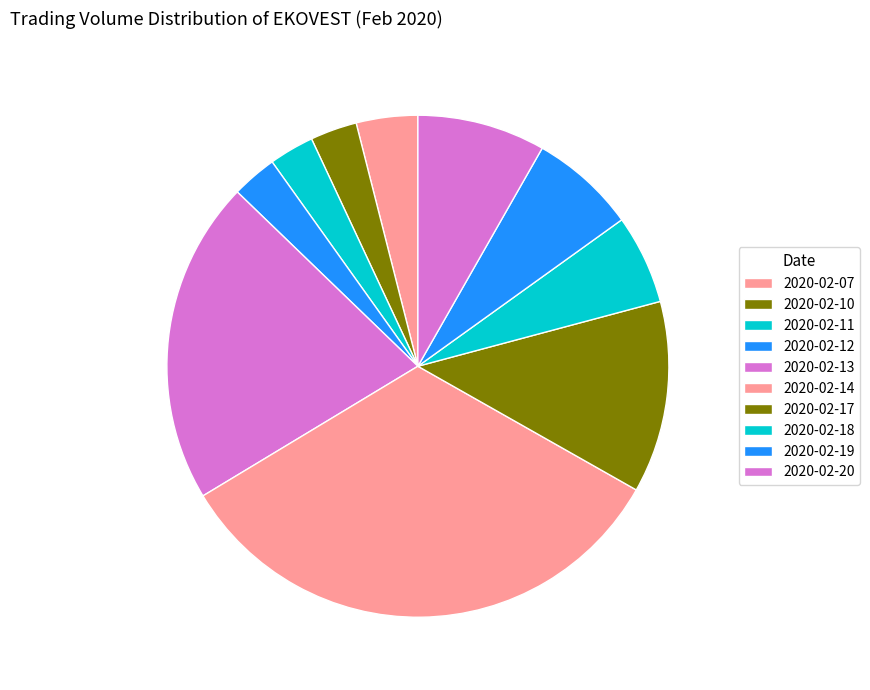

Count the number of slices in the pie.

10